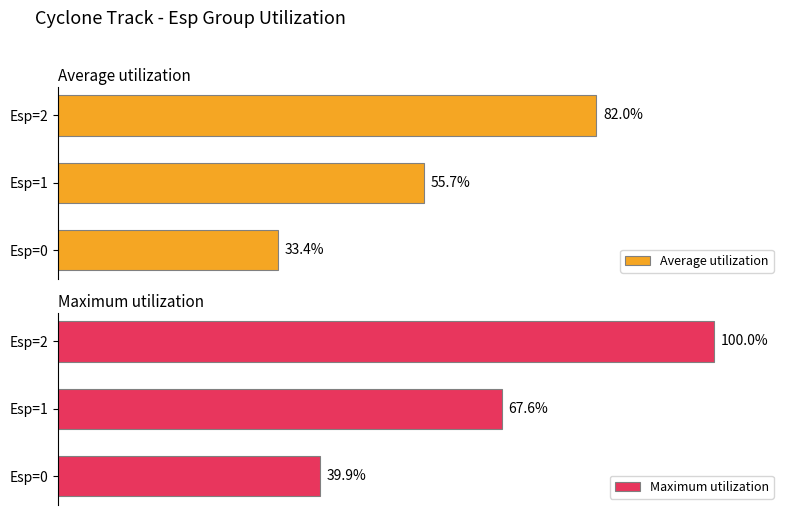

How many bars are there in total?

6